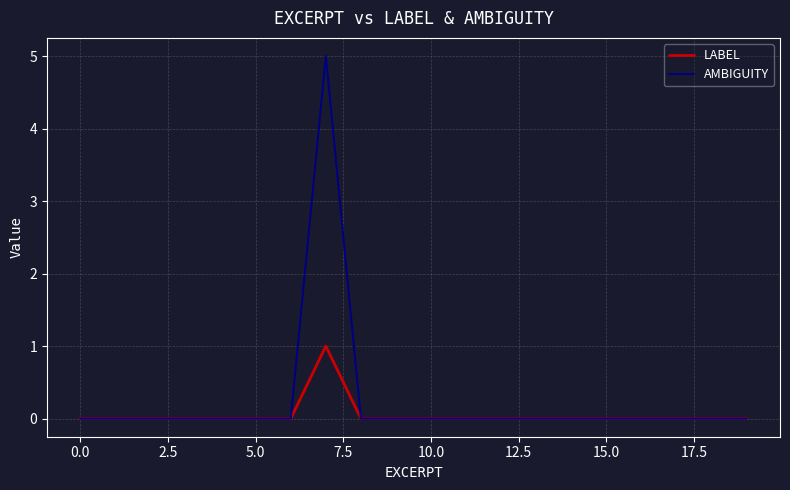

Rank the series by their maximum value, from highest to lowest.

AMBIGUITY, LABEL